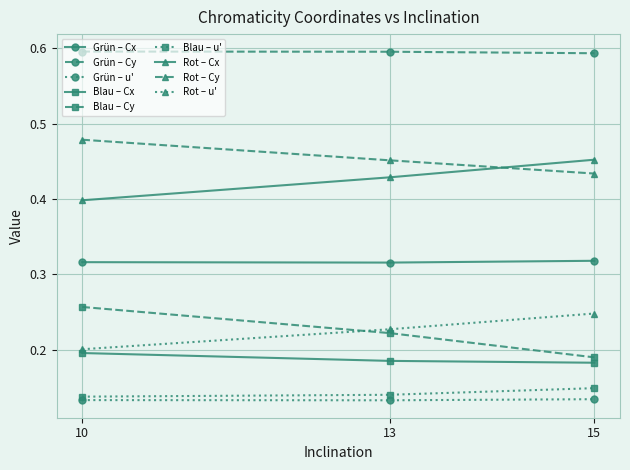

Is it true that Blau – Cy equals 0.2 at 15?

True